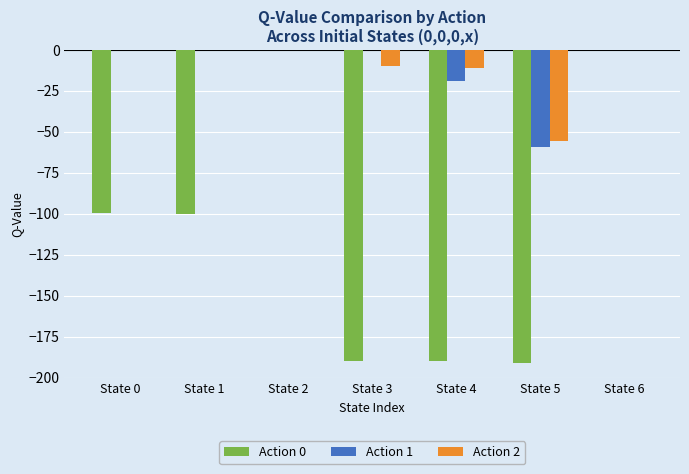

The Action 0 series shows -75.9 at State 4. True or false?

False